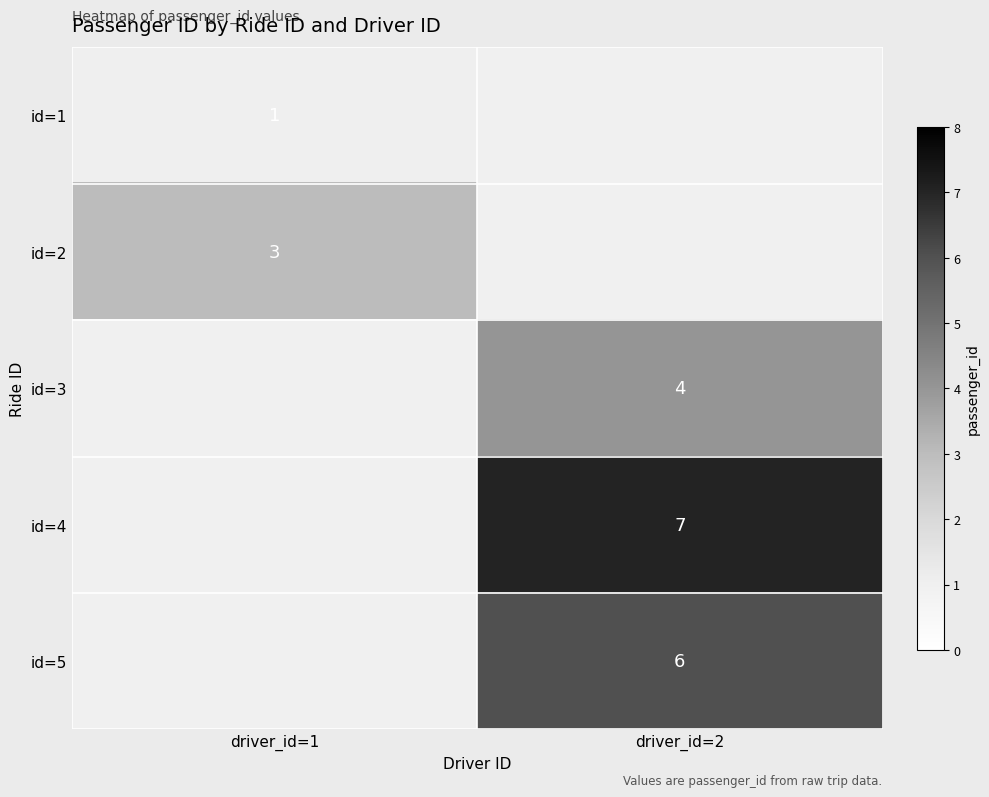

Is it true that id=2 equals 3 at driver_id=1?

True